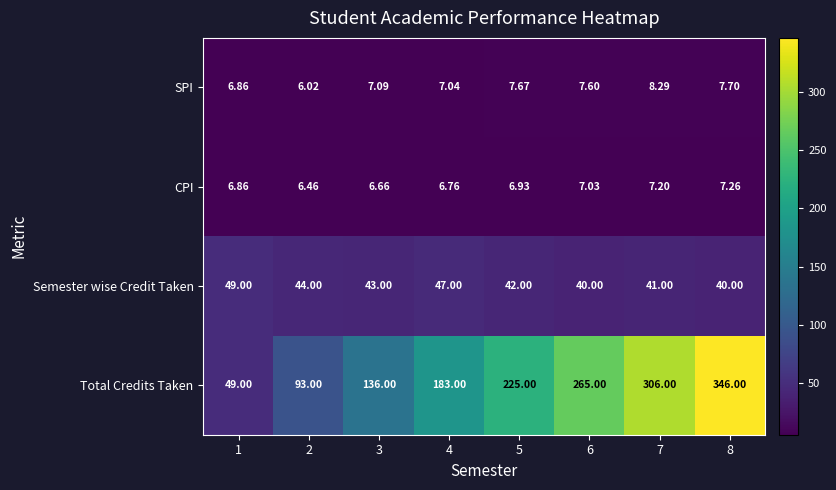

Rank the series at 2 from lowest to highest value.

SPI, CPI, Semester wise Credit Taken, Total Credits Taken